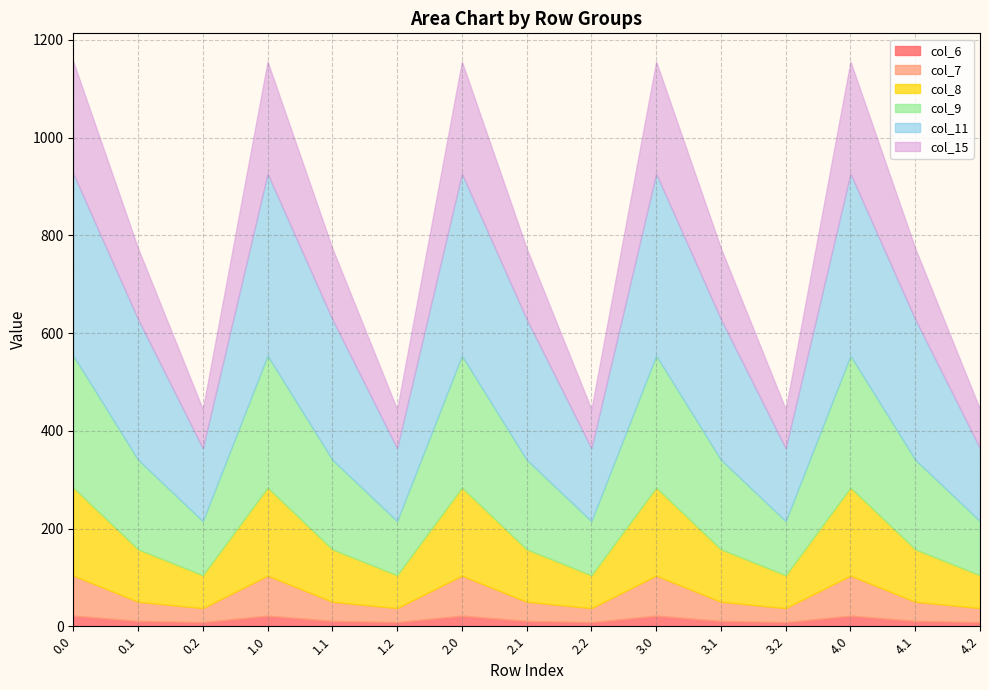

The col_11 series shows 287.8 at 3.1. True or false?

True